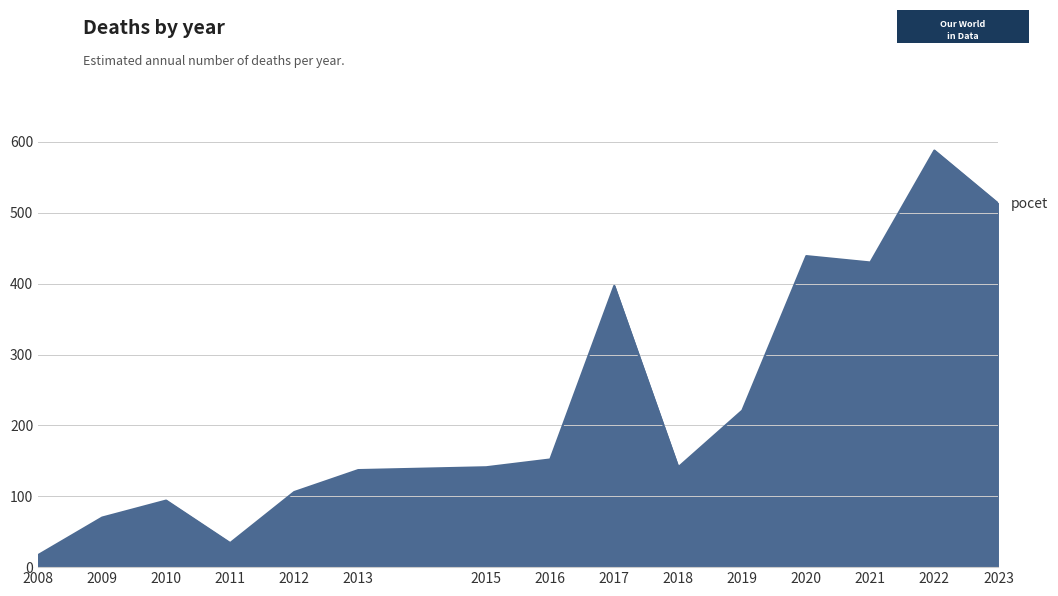

The value at 2009 is 70. True or false?

True